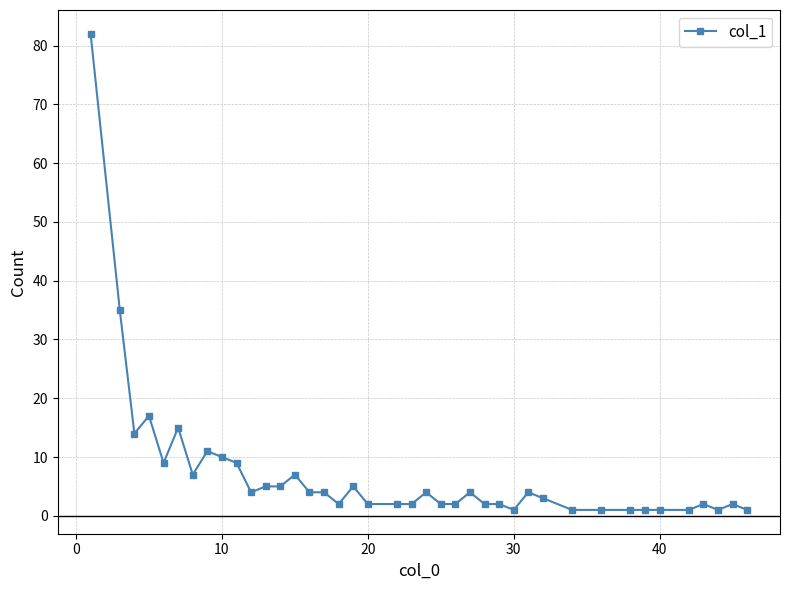

Is this an area chart (filled region under the line)?

No